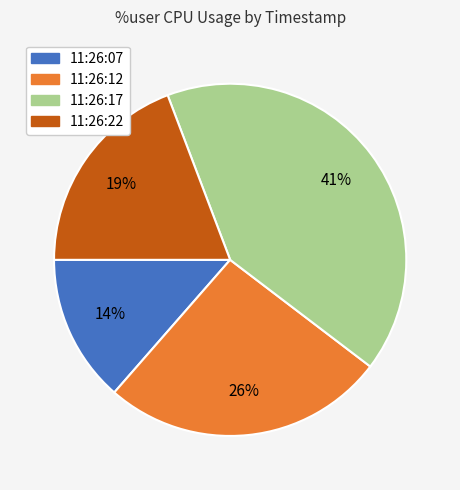

Is it true that 11:26:17 is 49% of the pie?

False